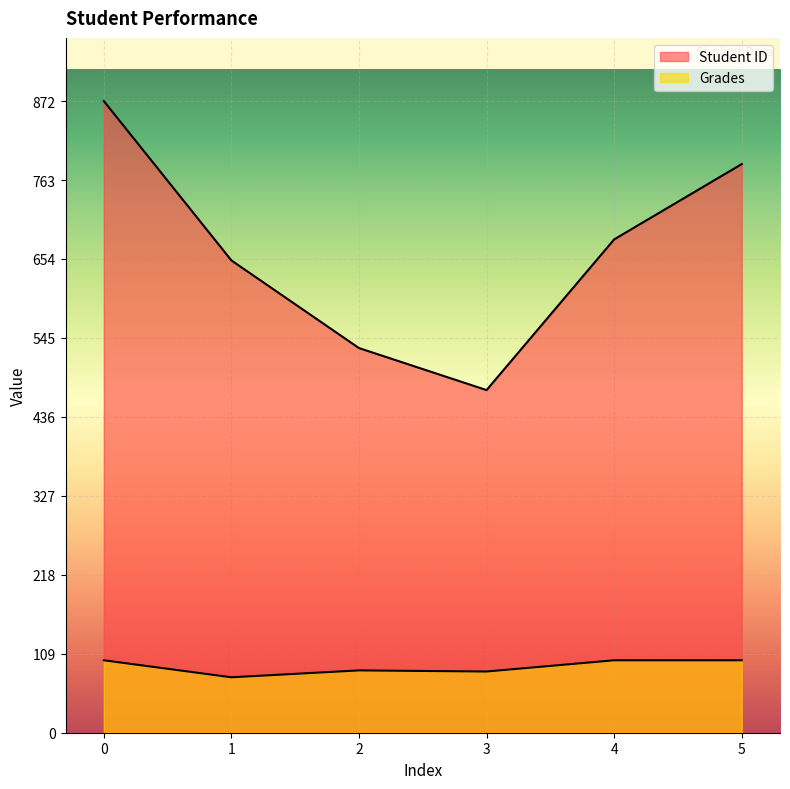

Reading left to right, extract all data points from this chart.

Student ID: 0=872.0	1=652.0	2=531.0	3=473.0	4=681.0	5=785.0
Grades: 0=100.0	1=76.5	2=86.0	3=84.5	4=100.0	5=100.0